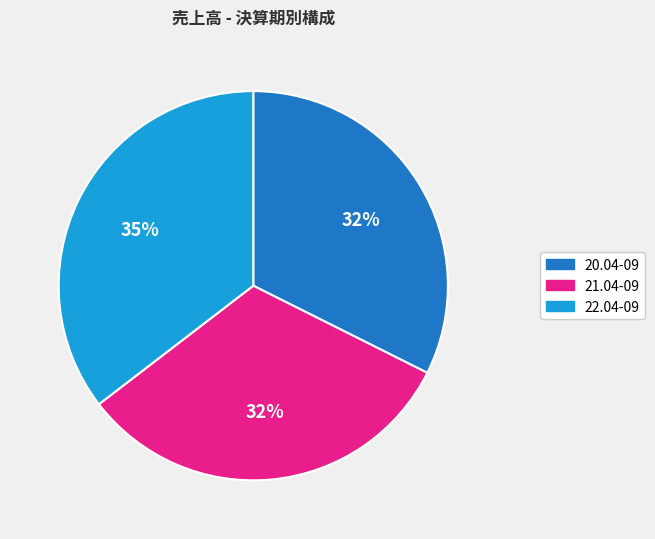

Is the sum of 21.04-09 and 20.04-09 greater than half?

Yes